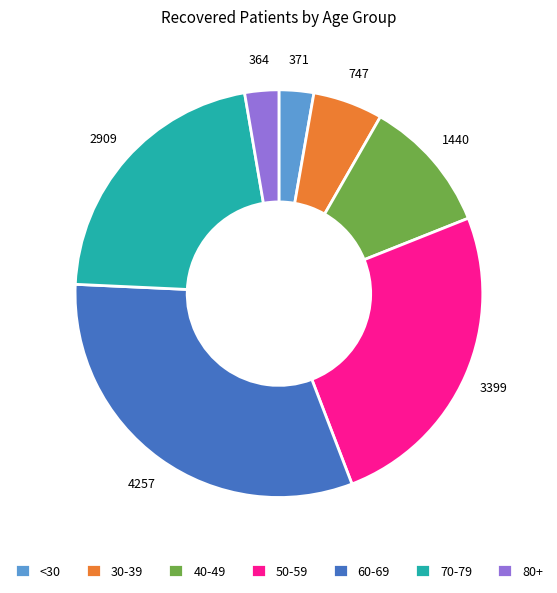

The 80+ slice represents 3% of the pie. True or false?

True